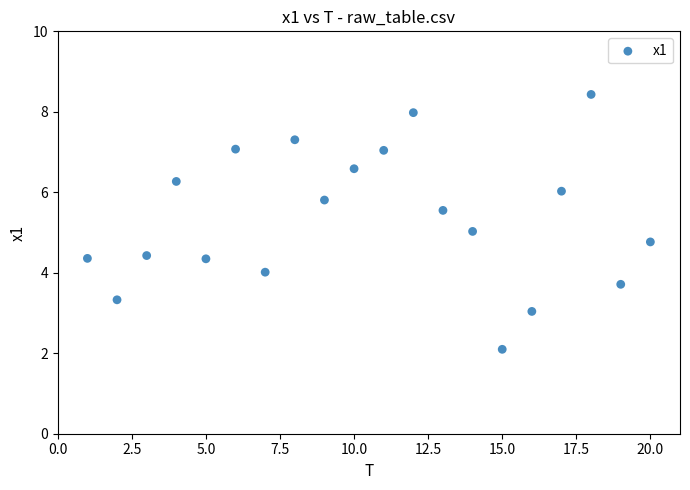

What is the range of X values (max minus min)?

19.0